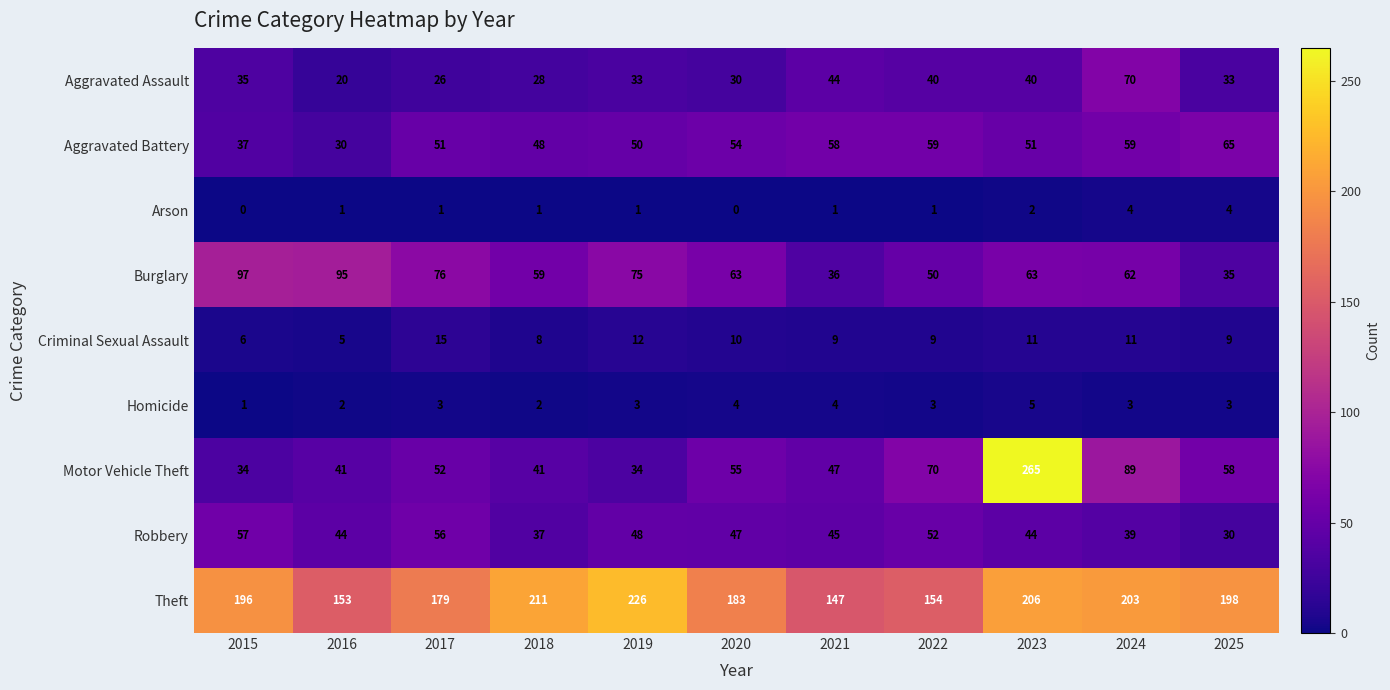

What is the total value across all series at 2023?

687